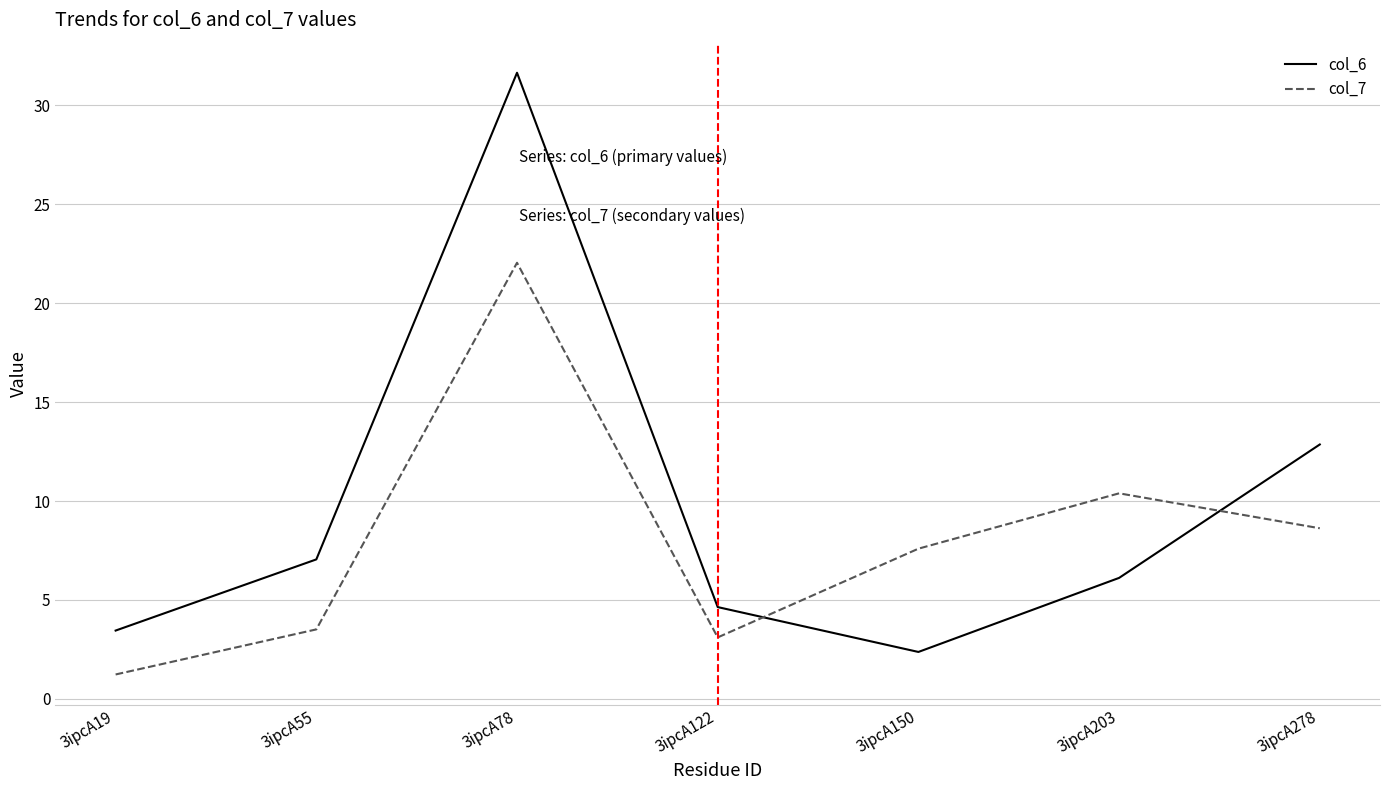

At which label does col_7 reach its minimum?

3ipcA19